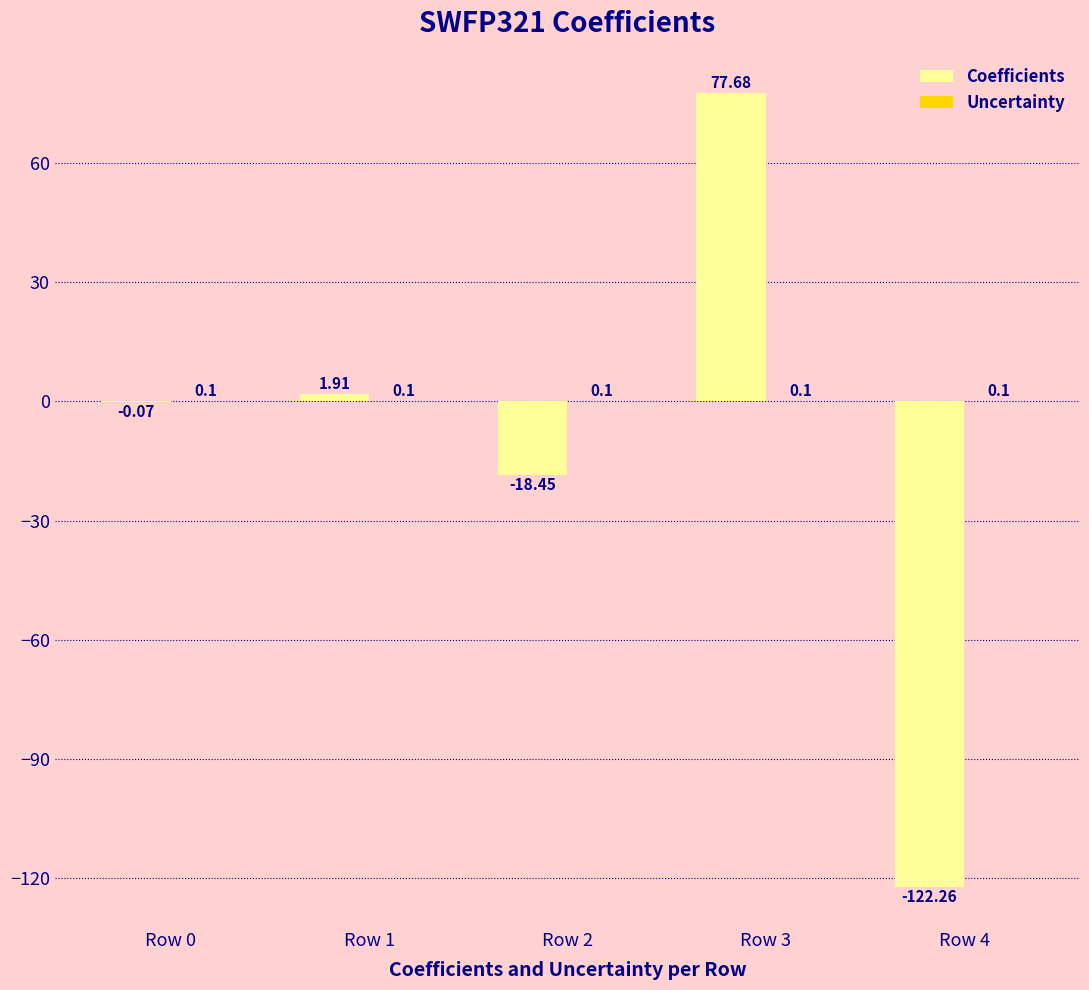

At which category is the sum across all series the highest?

Row 3